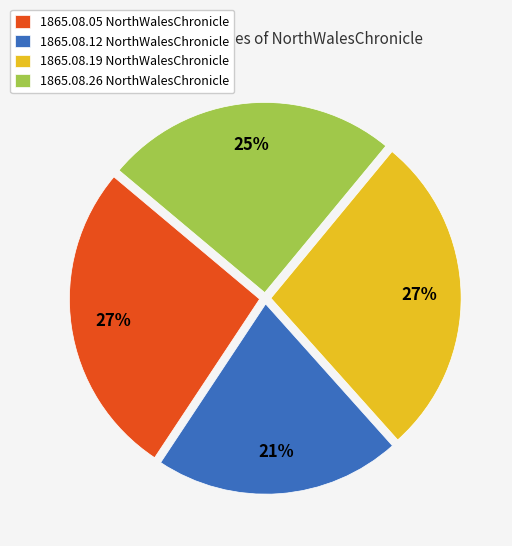

How many slices are in this pie chart?

4